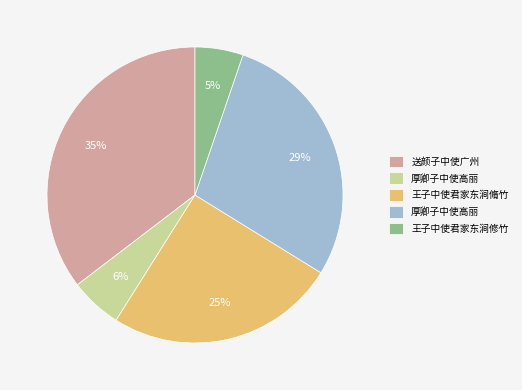

To the nearest percent, what is the average slice percentage?

20%